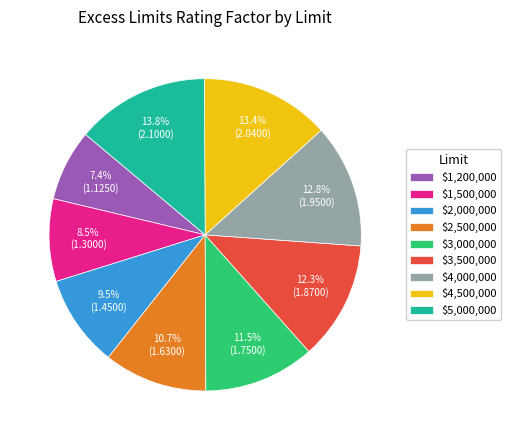

What portion of the pie excludes $4,500,000?

86.6%